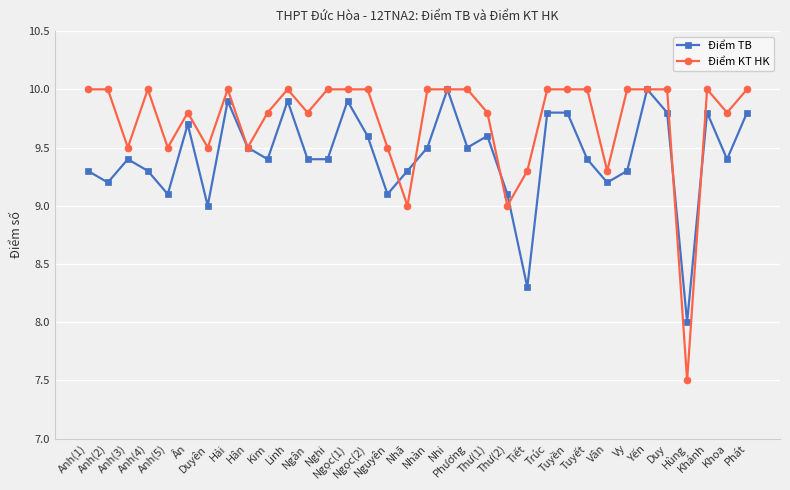

True or false: Điểm KT HK has more than 0 points higher than both neighbors.

True